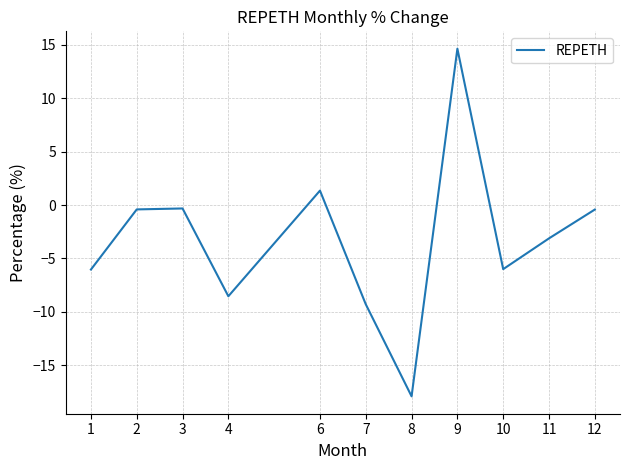

Between 11 and 7, which is larger?

11